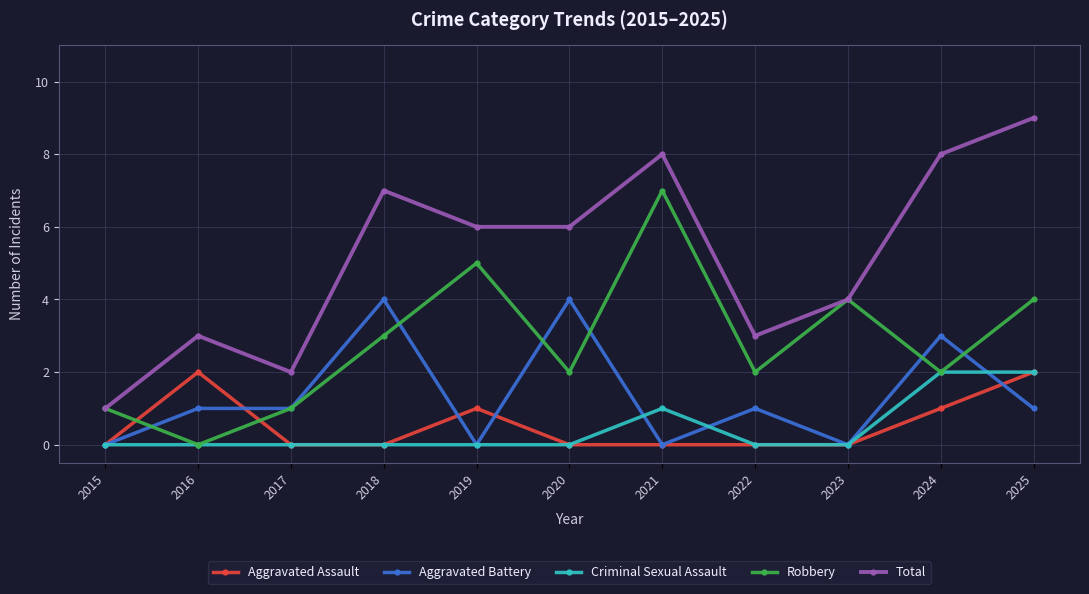

The Total series shows 14 at 2021. True or false?

False